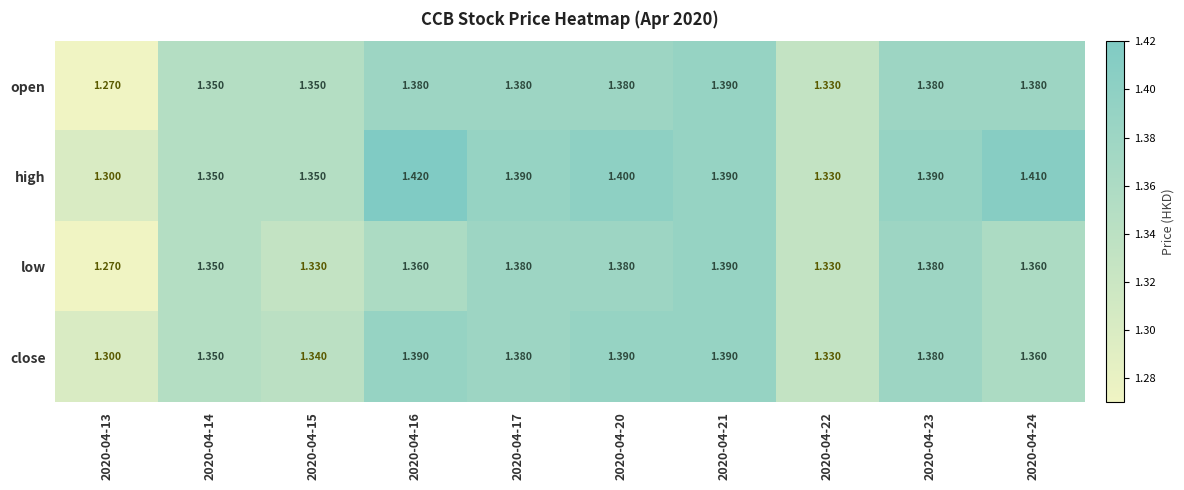

Which series changed the most between 2020-04-13 and 2020-04-15?

open